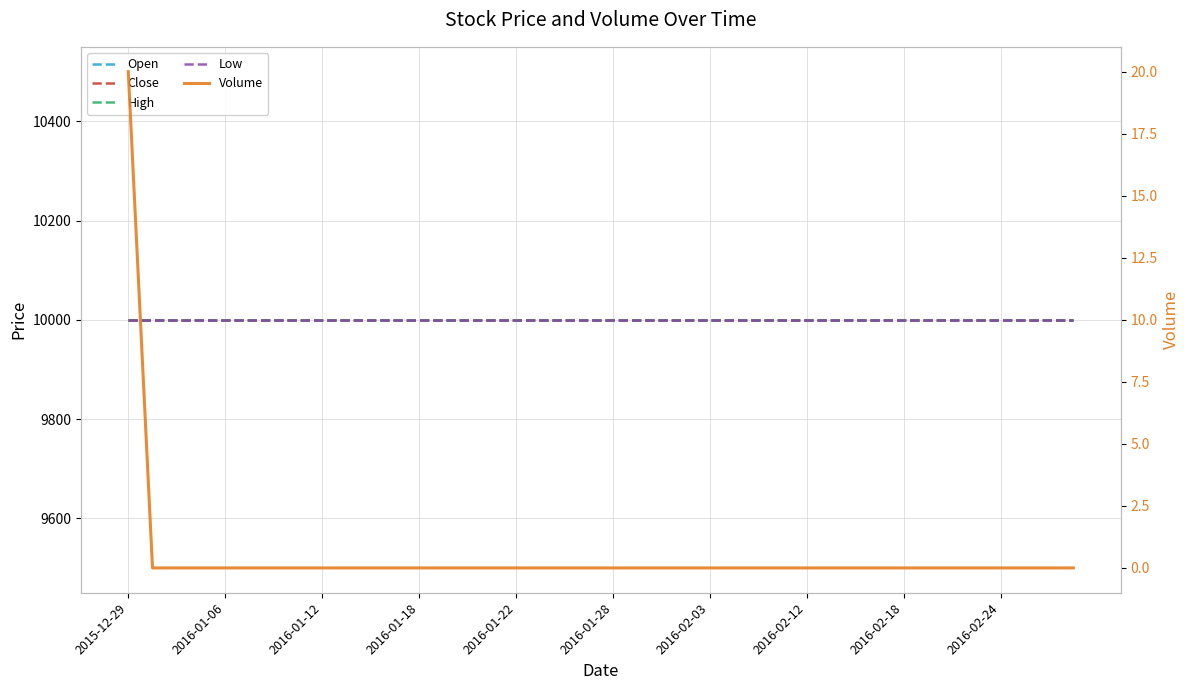

Which series has the largest range (max minus min)?

Volume